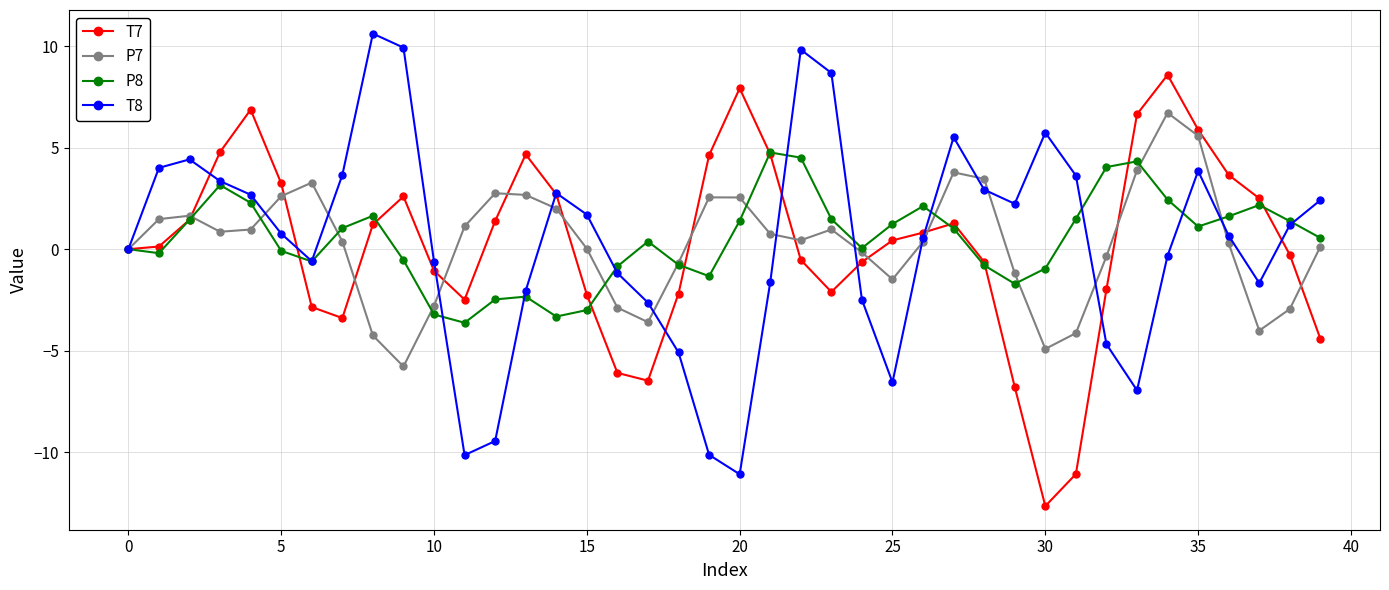

True or false: T8 has more than 2 interior local peaks.

True